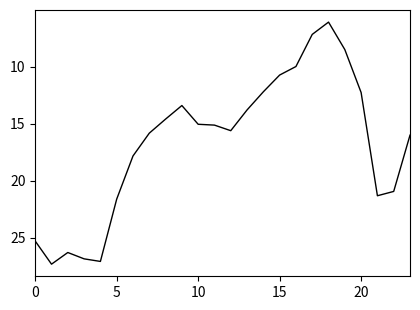

What is the difference between the maximum and minimum values?

21.2